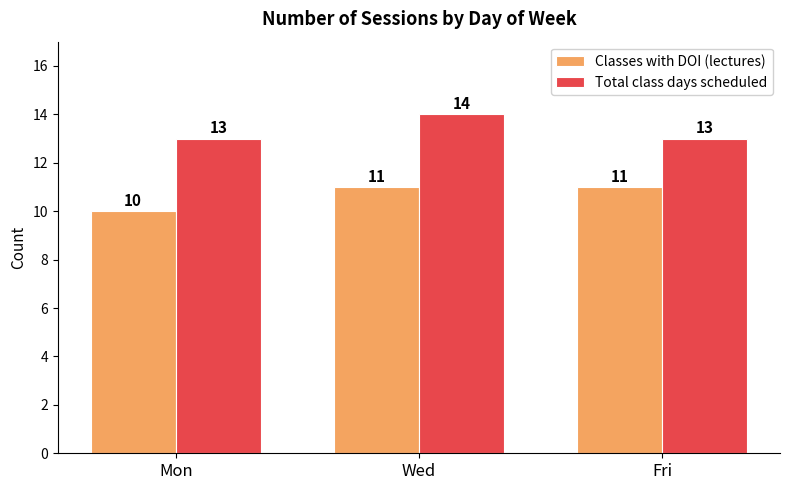

What is the value of the Classes with DOI (lectures) bar at the 2nd from the left?

11